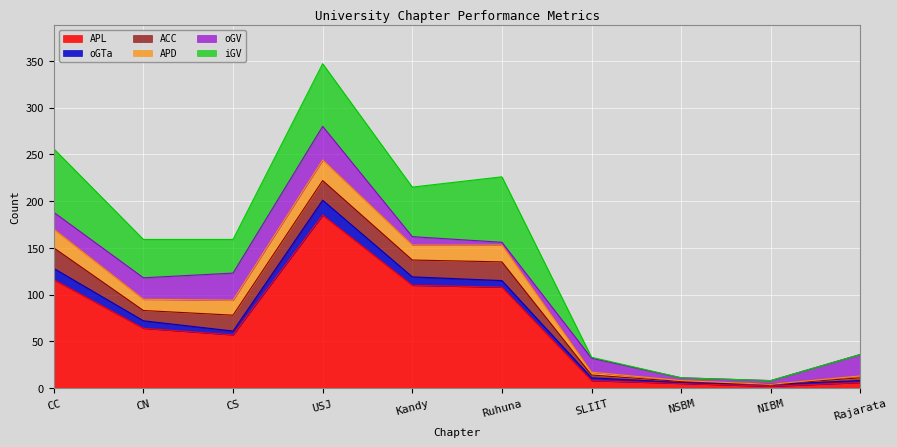

Reading right to left, extract all data points from this chart.

APL: 6	2	5	8	108	110	185	57	64	116
oGTa: 2	2	1	3	7	9	16	4	8	12
ACC: 3	0	1	3	20	18	21	17	11	22
APD: 2	0	1	3	18	16	22	16	12	20
oGV: 23	4	3	15	3	9	36	29	23	18
iGV: 0	0	0	1	70	53	67	36	41	68